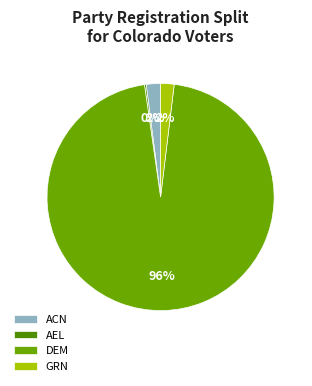

What is the majority slice?

DEM